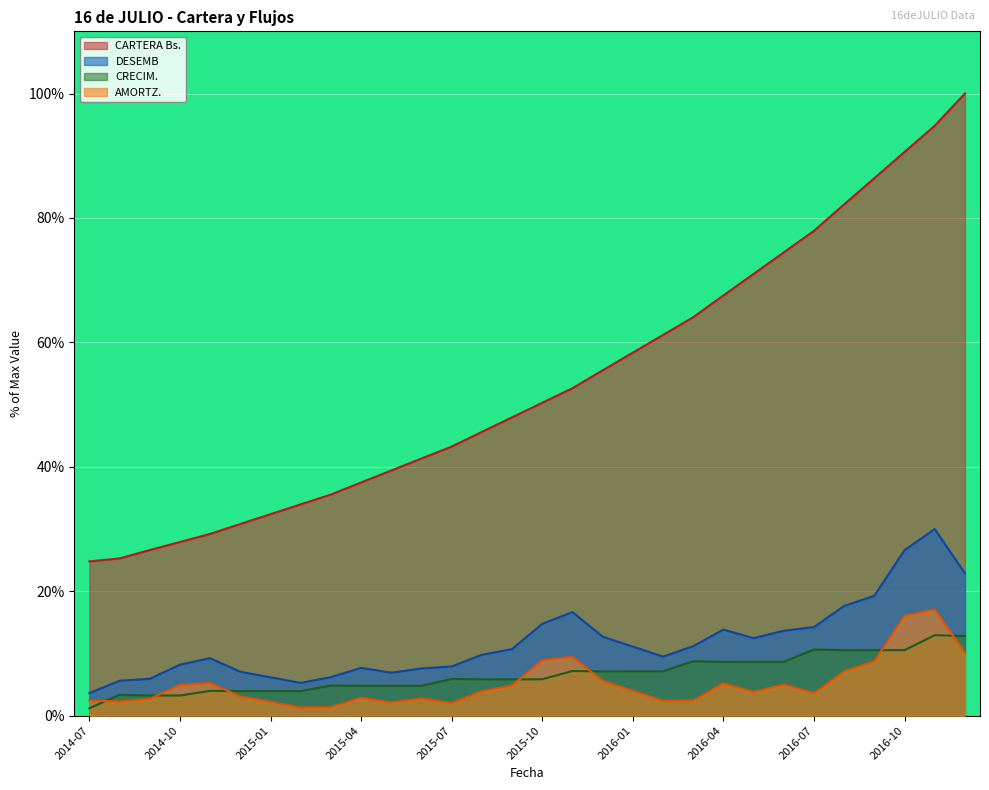

What are all the series names shown in the legend?

CARTERA Bs., DESEMB, CRECIM., AMORTZ.